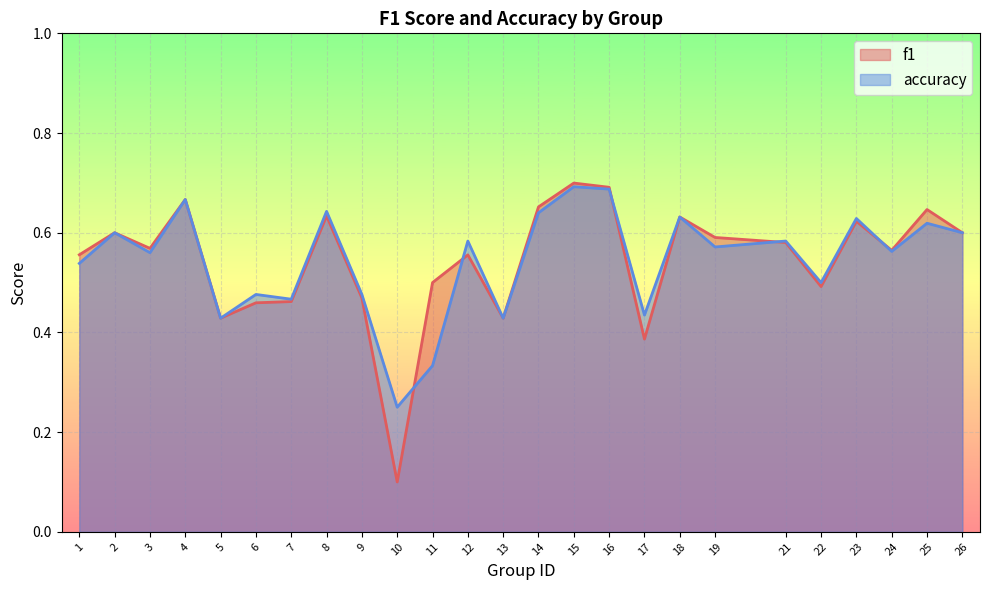

Where do f1 and accuracy first cross each other?

10 and 11